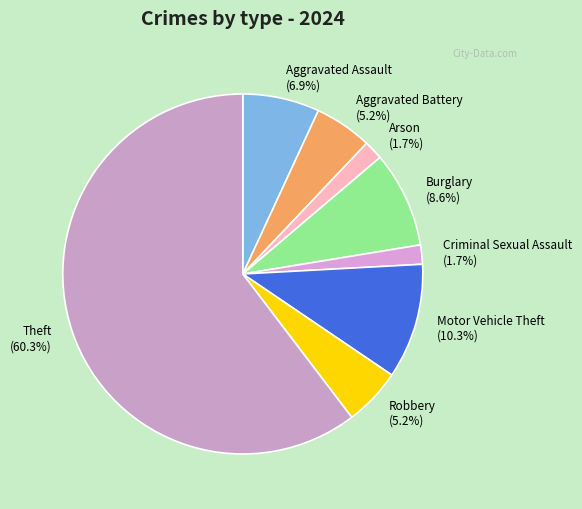

To the nearest percent, what is the difference between the Theft and Criminal Sexual Assault slice percentages?

59%